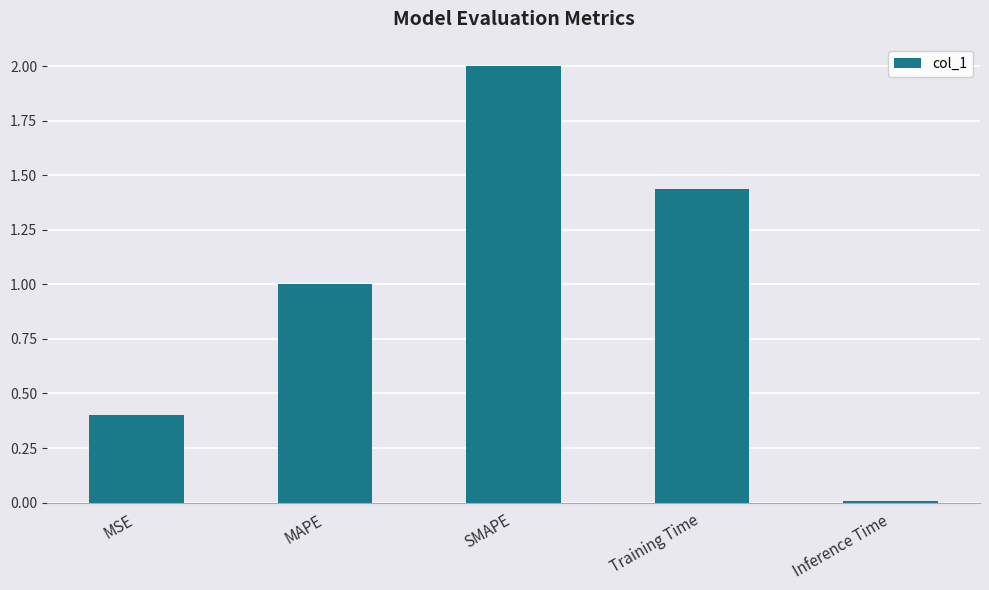

Where is the data nearest to the value 1?

MAPE